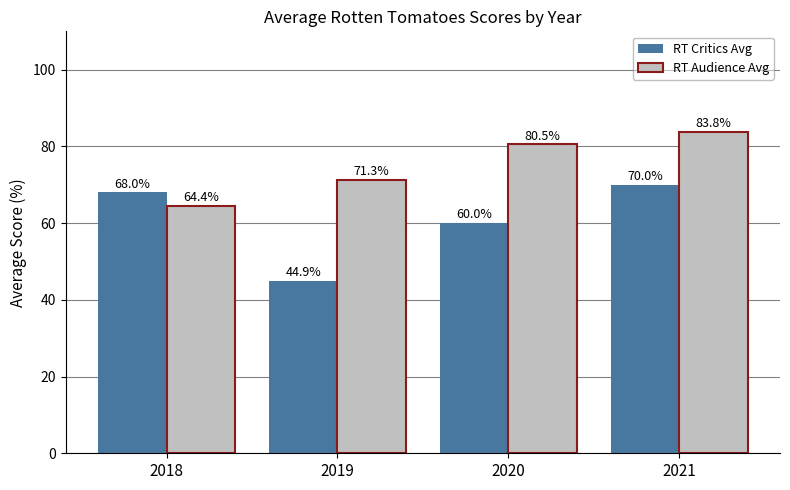

Rank the series by their average value, from lowest to highest.

RT Critics Avg, RT Audience Avg